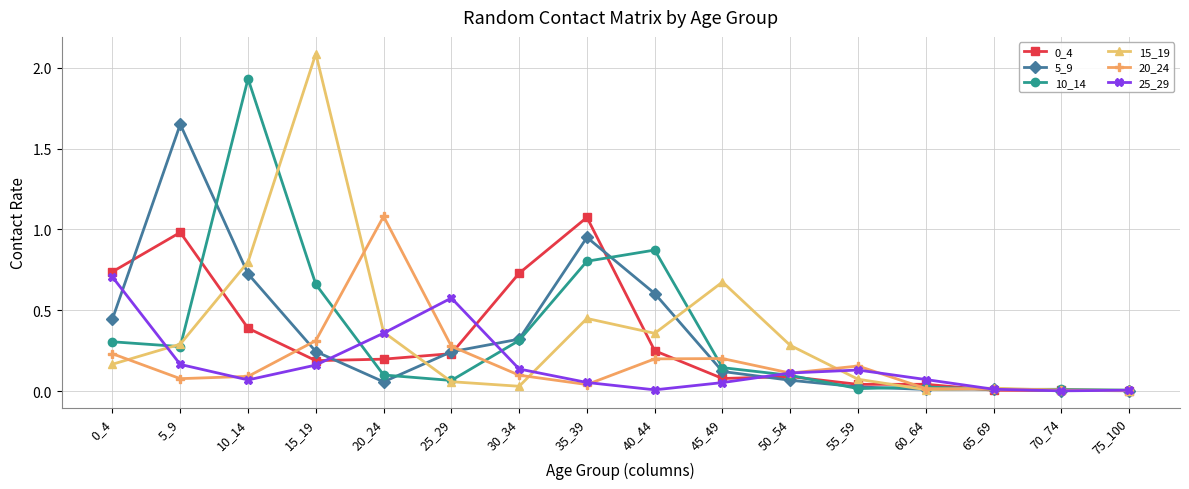

How many data points does each series have?

16